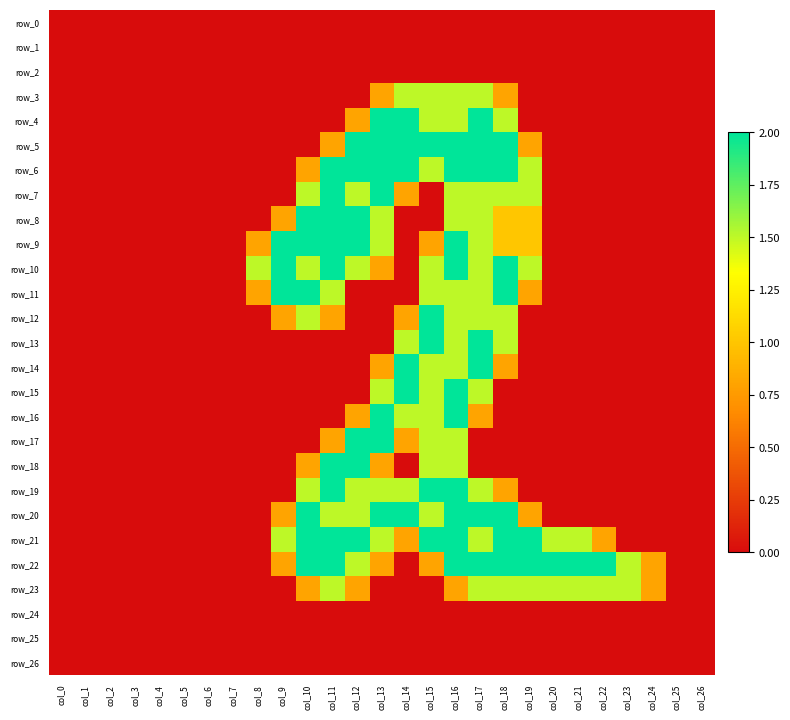

True or false: row_13 has a value of 0.0 at col_22.

True